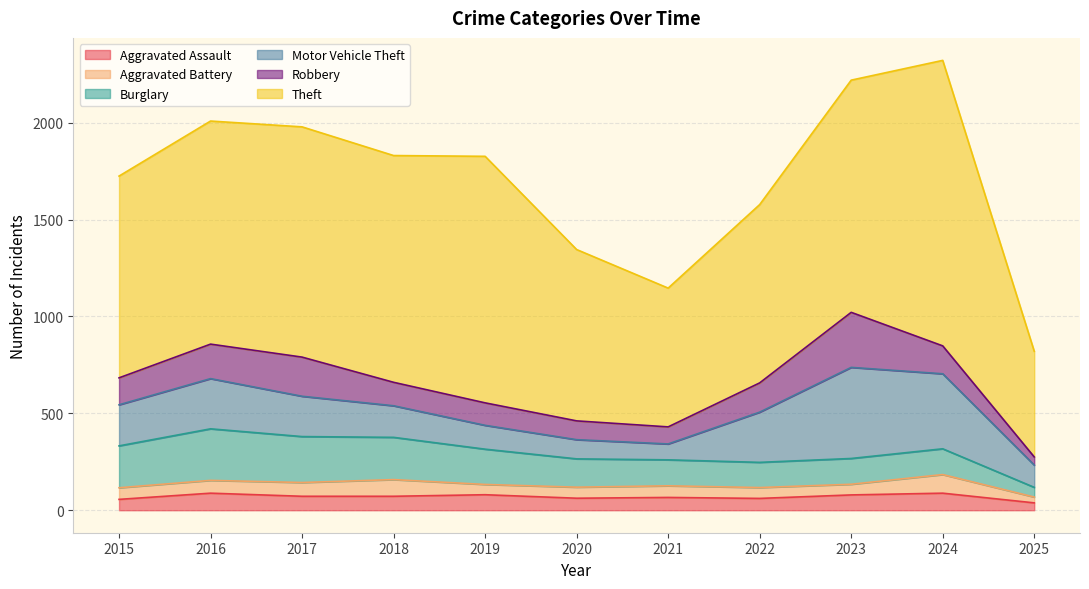

At which label does Aggravated Assault first exceed 72?

2016